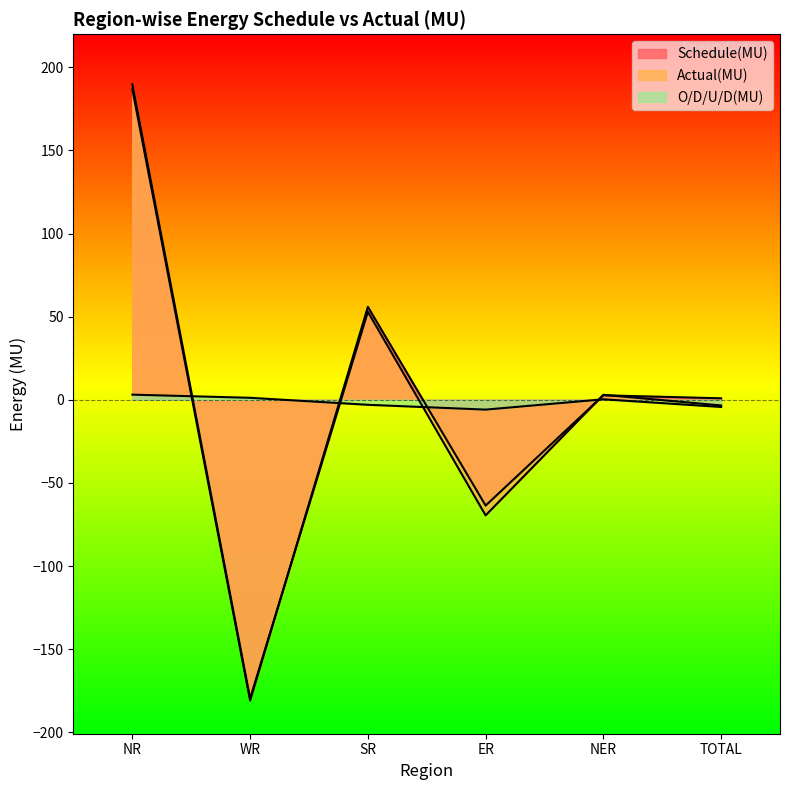

How many intersections are there between O/D/U/D(MU) and Actual(MU)?

4